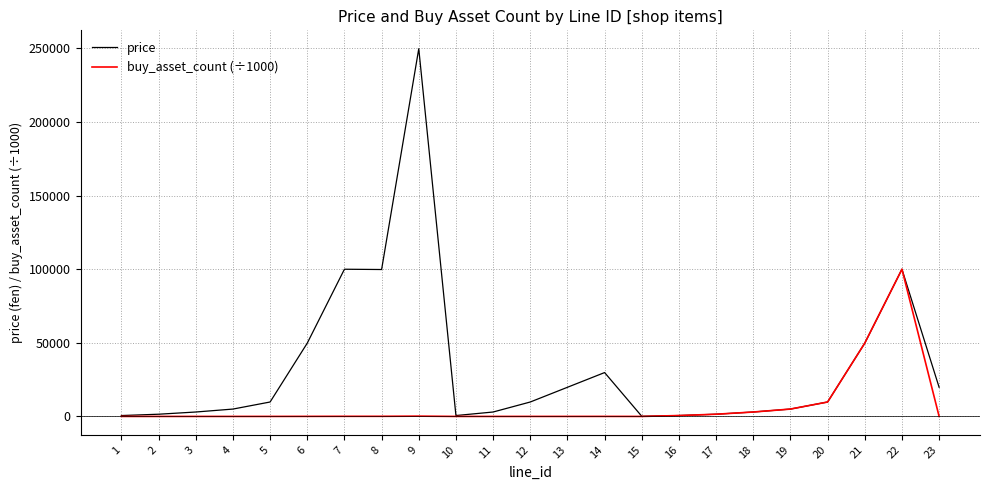

The value of price at 9 is 156580.6. True or false?

False